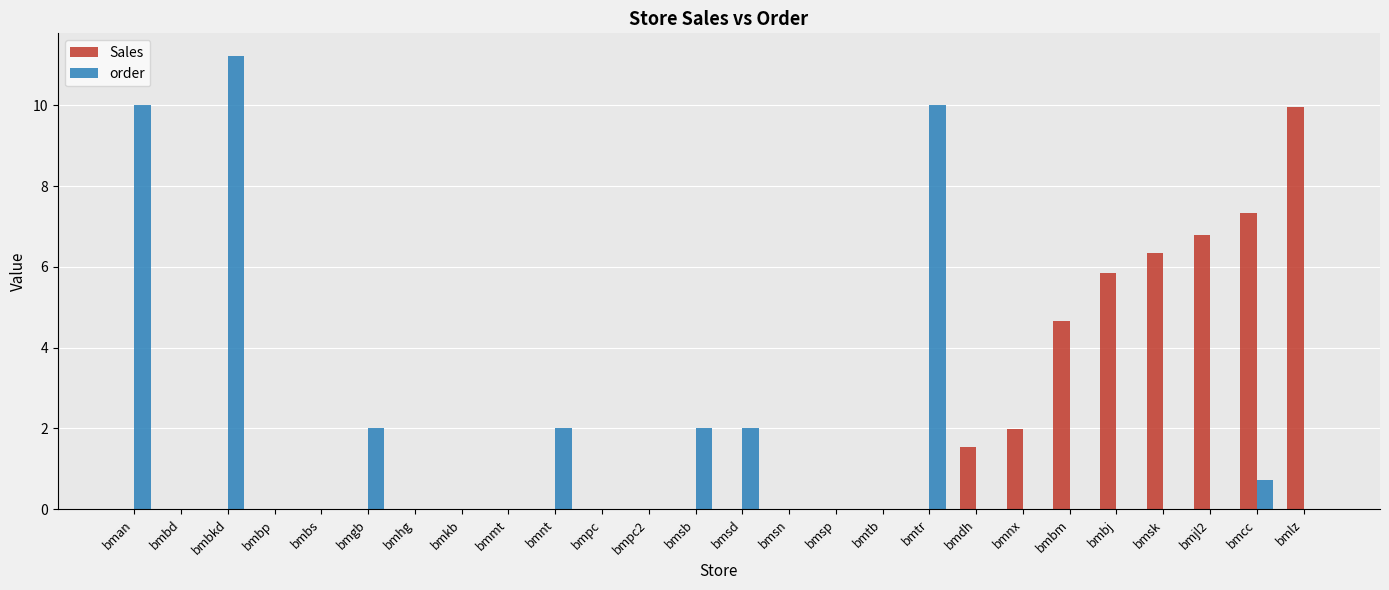

The order series shows 0.0 at bmsk. True or false?

True